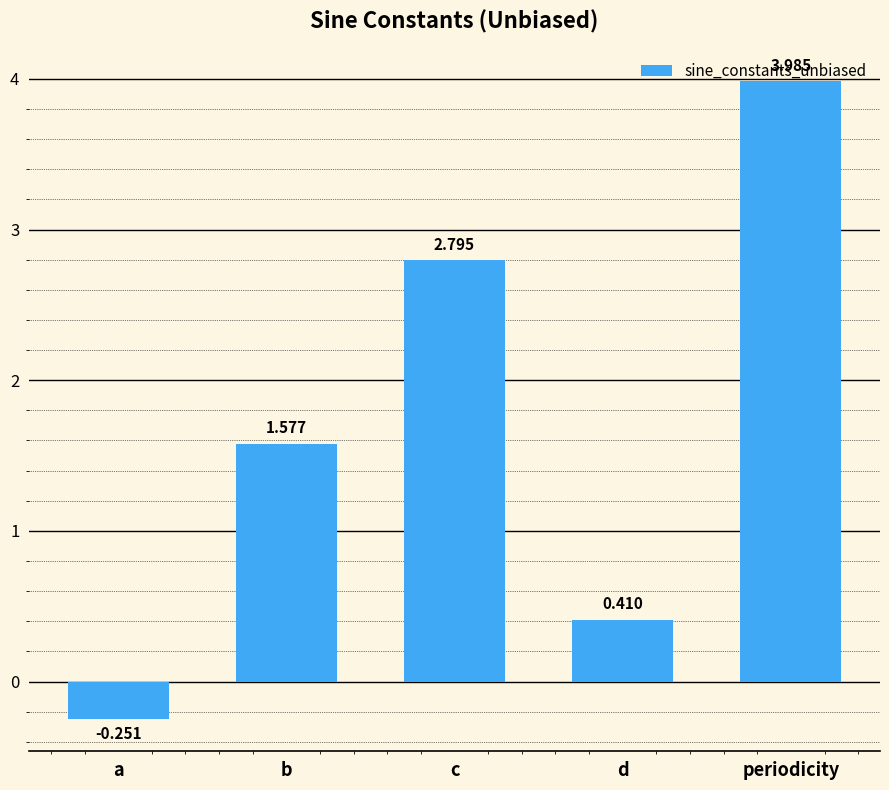

What is the label of the 1st bar from the right?

periodicity